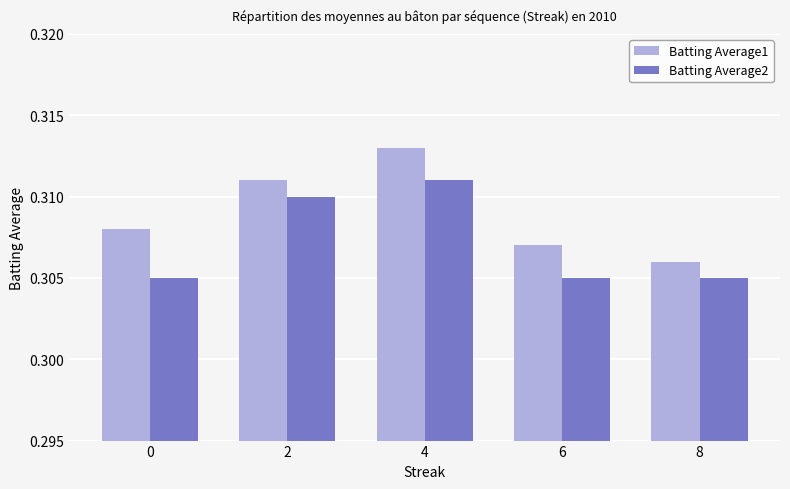

Is the value of Batting Average1 at 4 greater than the value of Batting Average2 at 6?

Yes